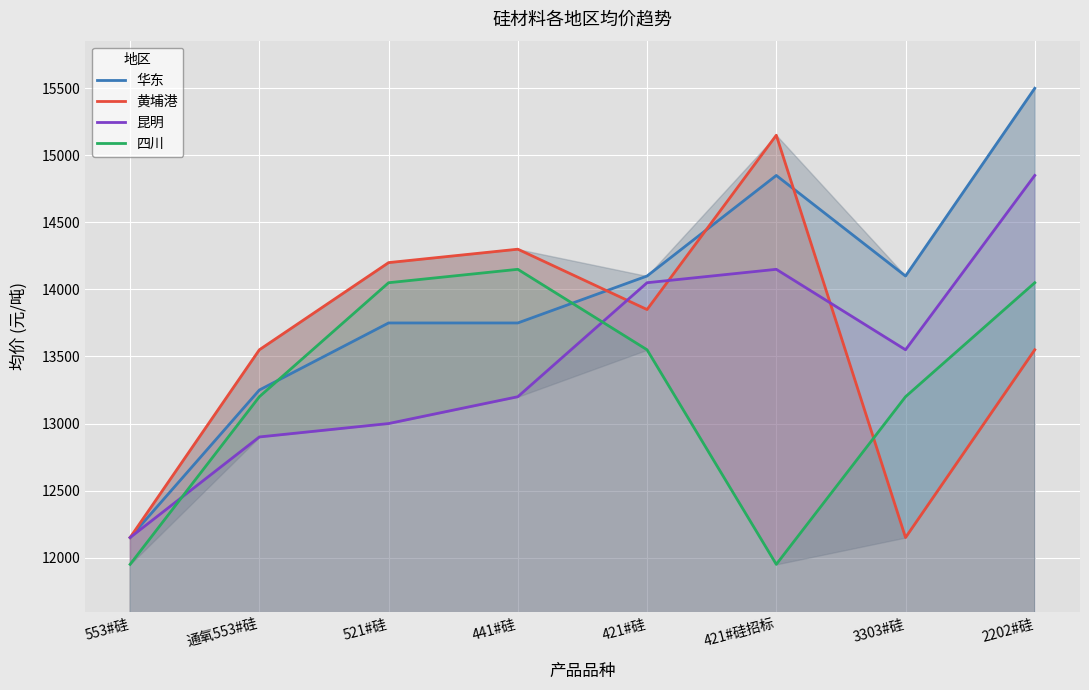

Is the value of 昆明 at 421#硅招标 greater than the value of 黄埔港 at 421#硅?

Yes